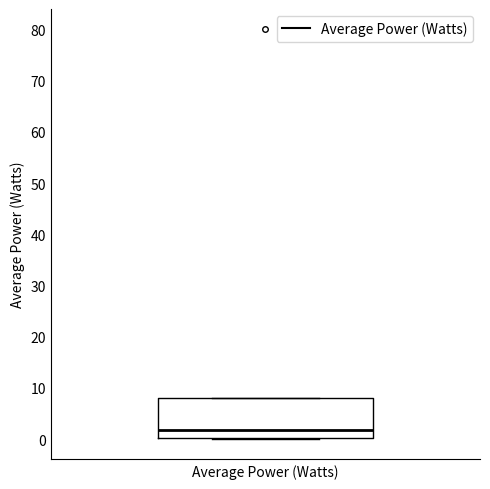

Where does the median line of the box for Average Power (Watts) sit on the y-axis? The values are not printed on the chart, so give them approximately, as read against the axis.

2